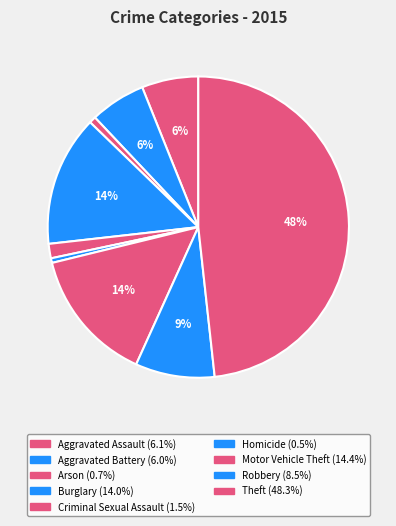

To the nearest percent, what is the average slice percentage?

11%